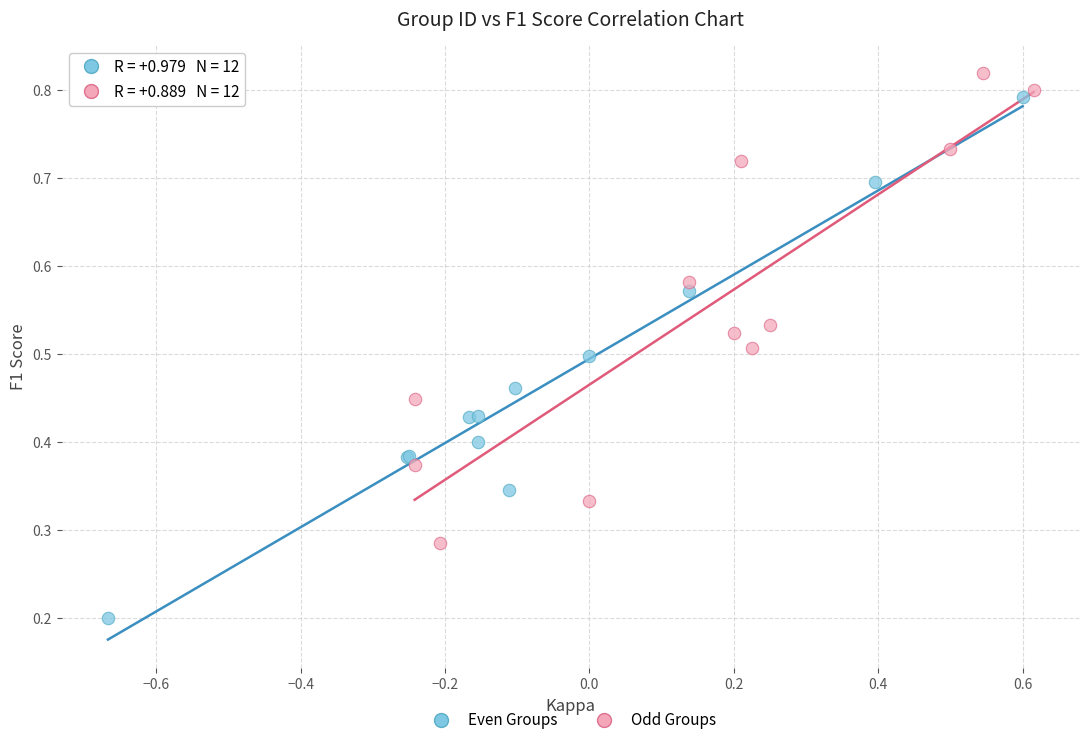

Which series has the largest Y range (max minus min)?

Even Groups